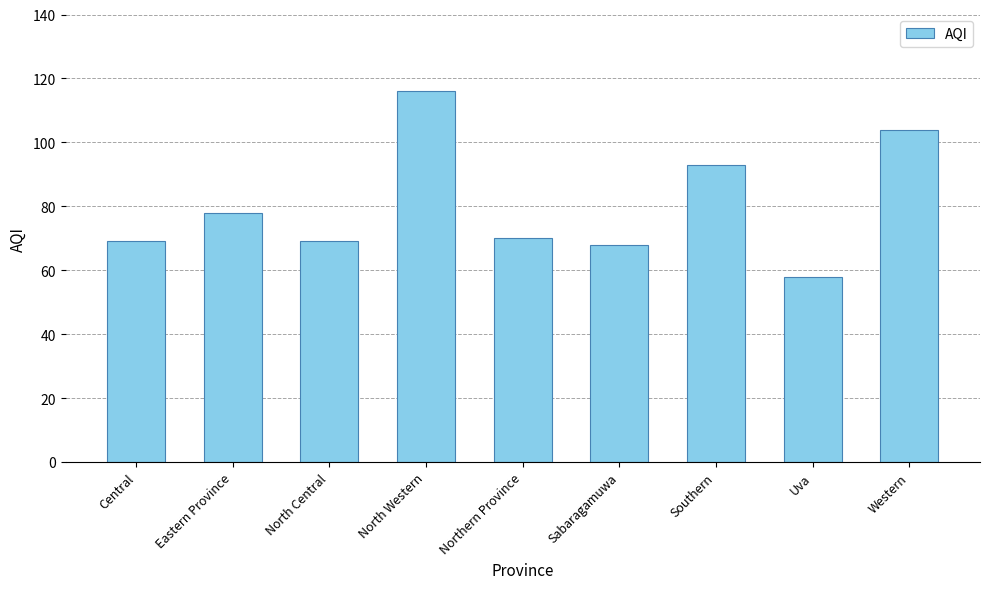

What is the average value?

81